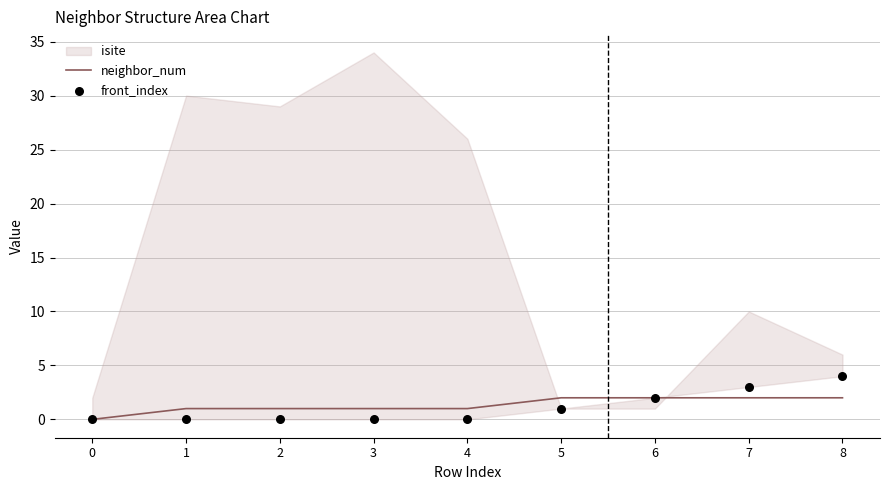

At how many categories does at least one series exceed 0?

8